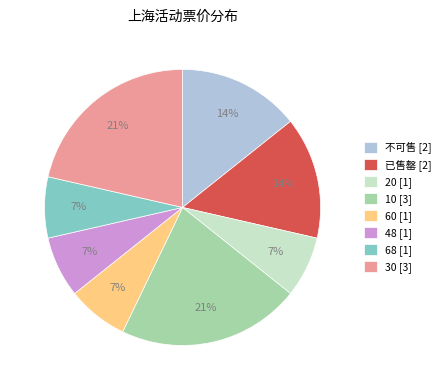

What is the ratio of the value at 48 [1] to the value at 68 [1]?

1.0